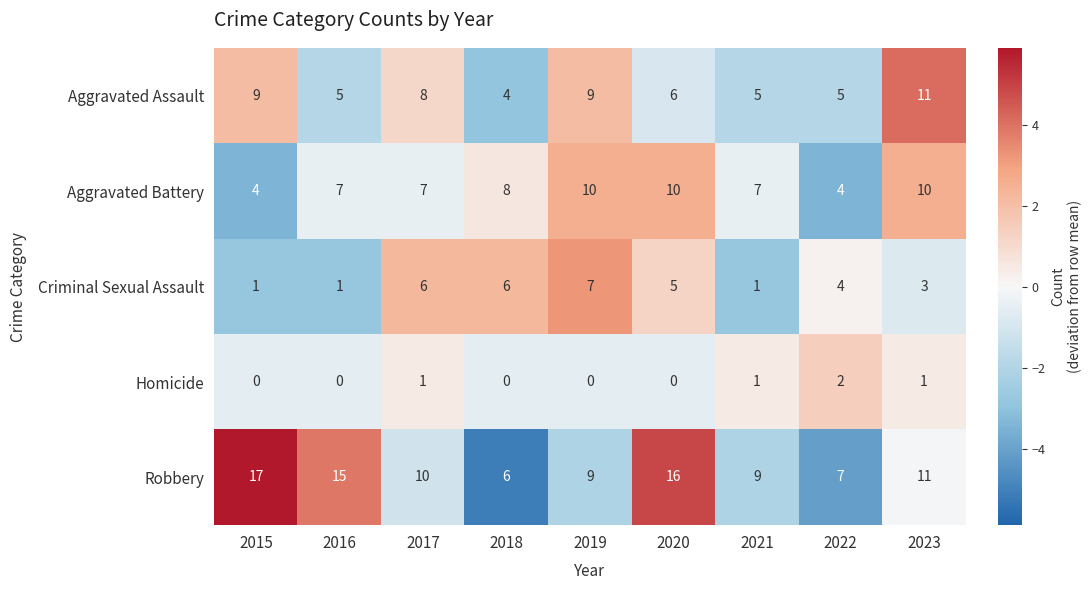

The Robbery series shows 16 at 2017. True or false?

False